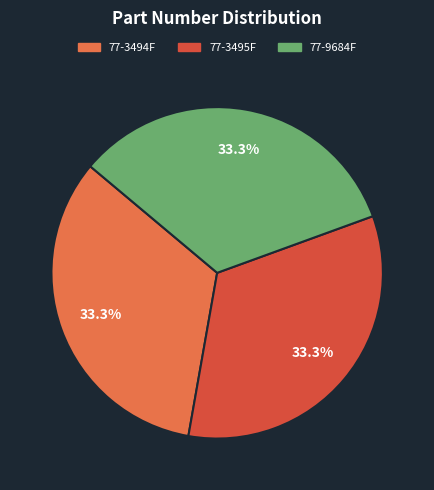

Combined, do 77-9684F and 77-3495F account for over 50%?

Yes